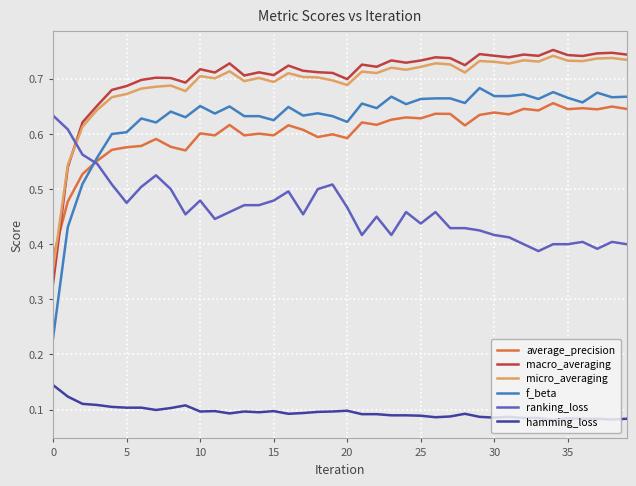

Which series has the largest range (max minus min)?

f_beta